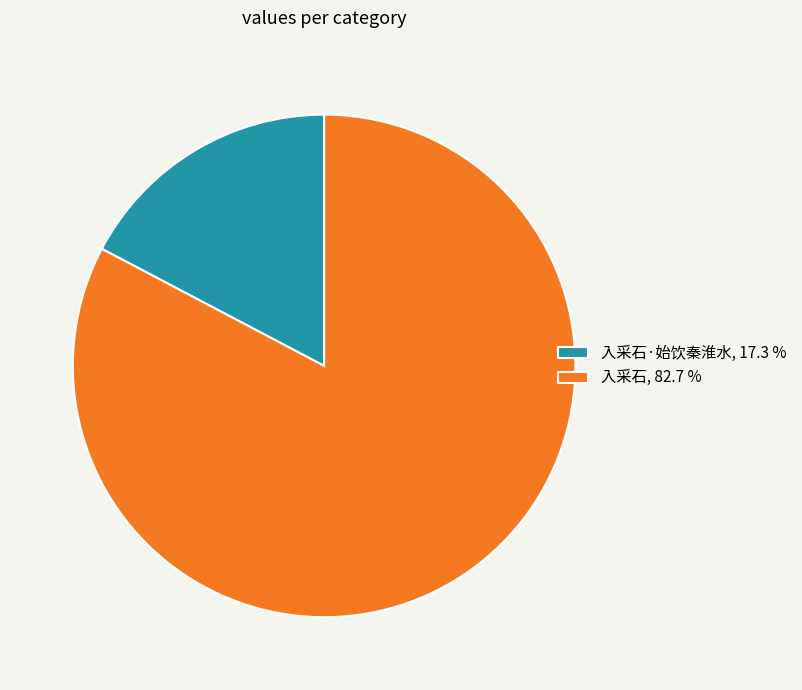

Rank the categories by value from lowest to highest.

入采石·始饮秦淮水, 17.3 %, 入采石, 82.7 %